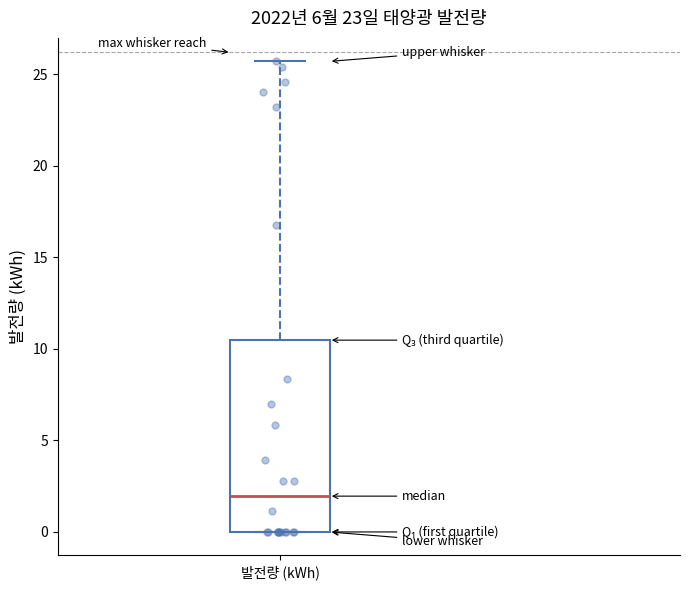

Where does the upper whisker of the box for 발전량 (kWh) end on the y-axis? The values are not printed on the chart, so give them approximately, as read against the axis.

25.5